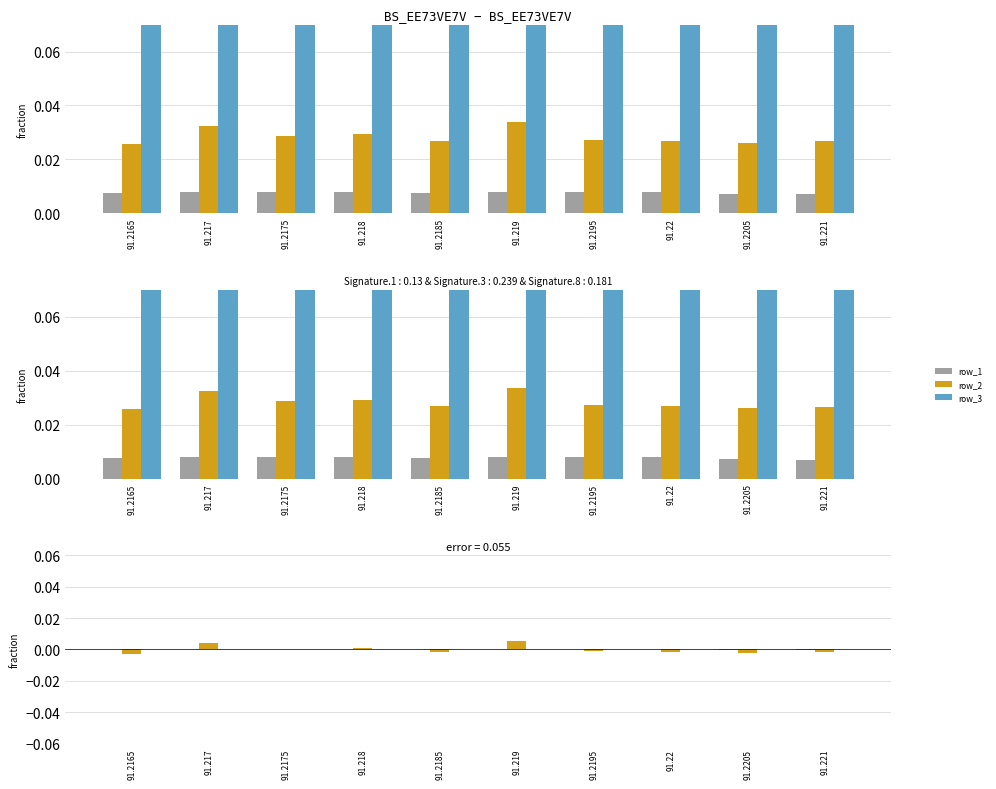

What are all the series names shown in the legend?

row_1, row_2, row_3